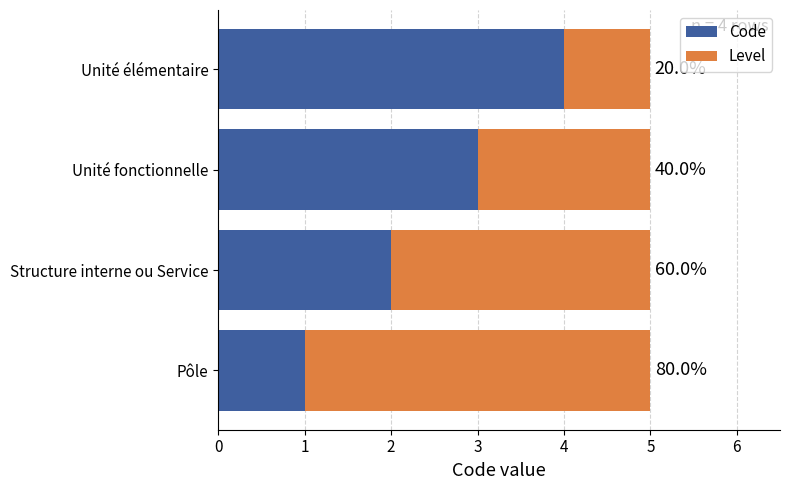

List the series in order of their peak value, highest first.

Code, Level